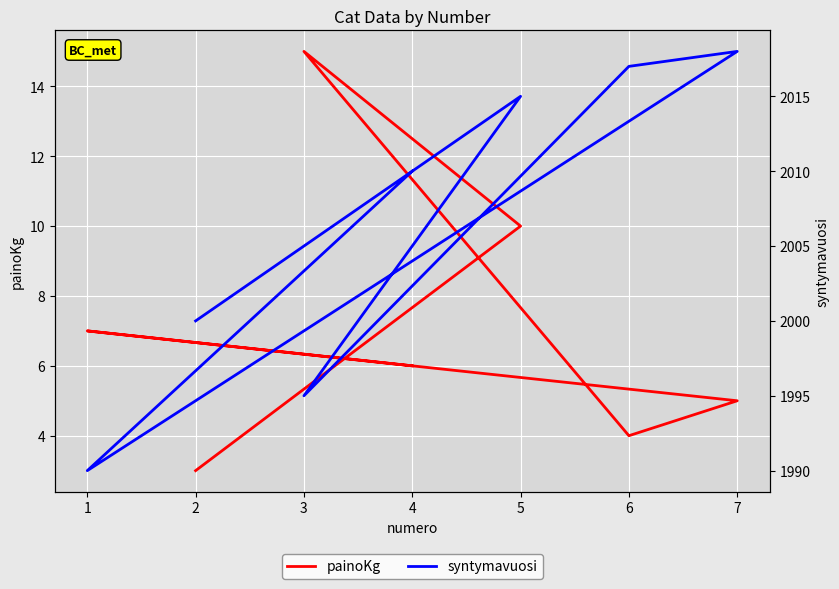

Read the syntymavuosi value at 7, to the nearest 5.

2020